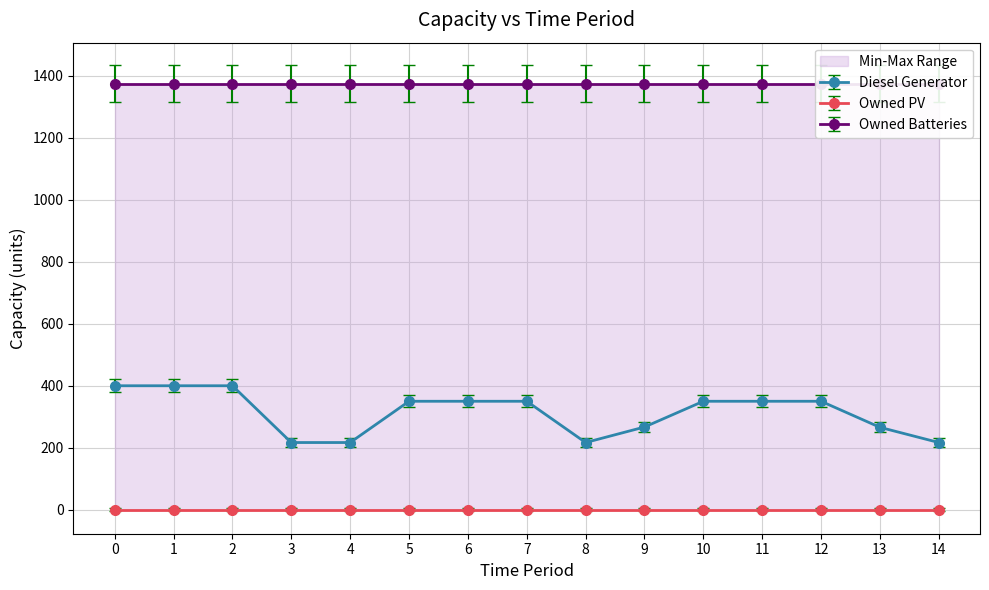

True or false: Diesel Generator and Owned PV cross at least once.

False